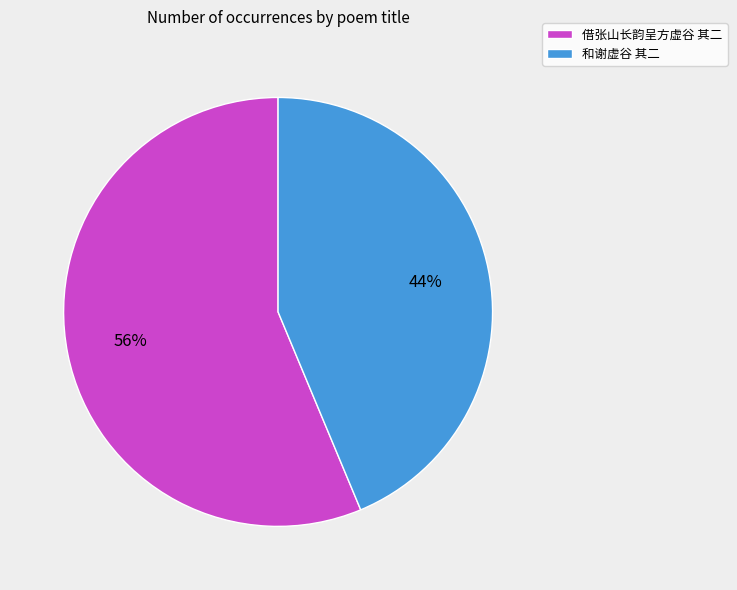

Approximately how many times larger is the value at 和谢虚谷 其二 compared to 借张山长韵呈方虚谷 其二?

0.8